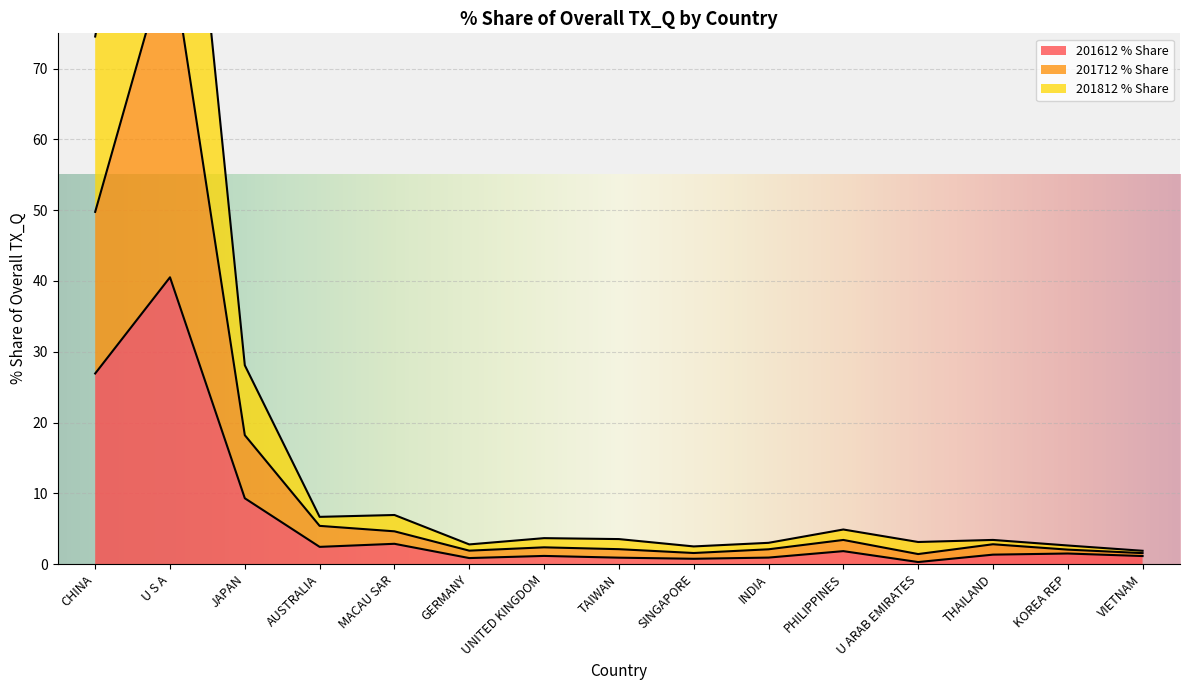

What is the difference between the maximum and minimum values in the 201612 % Share series?

40.2